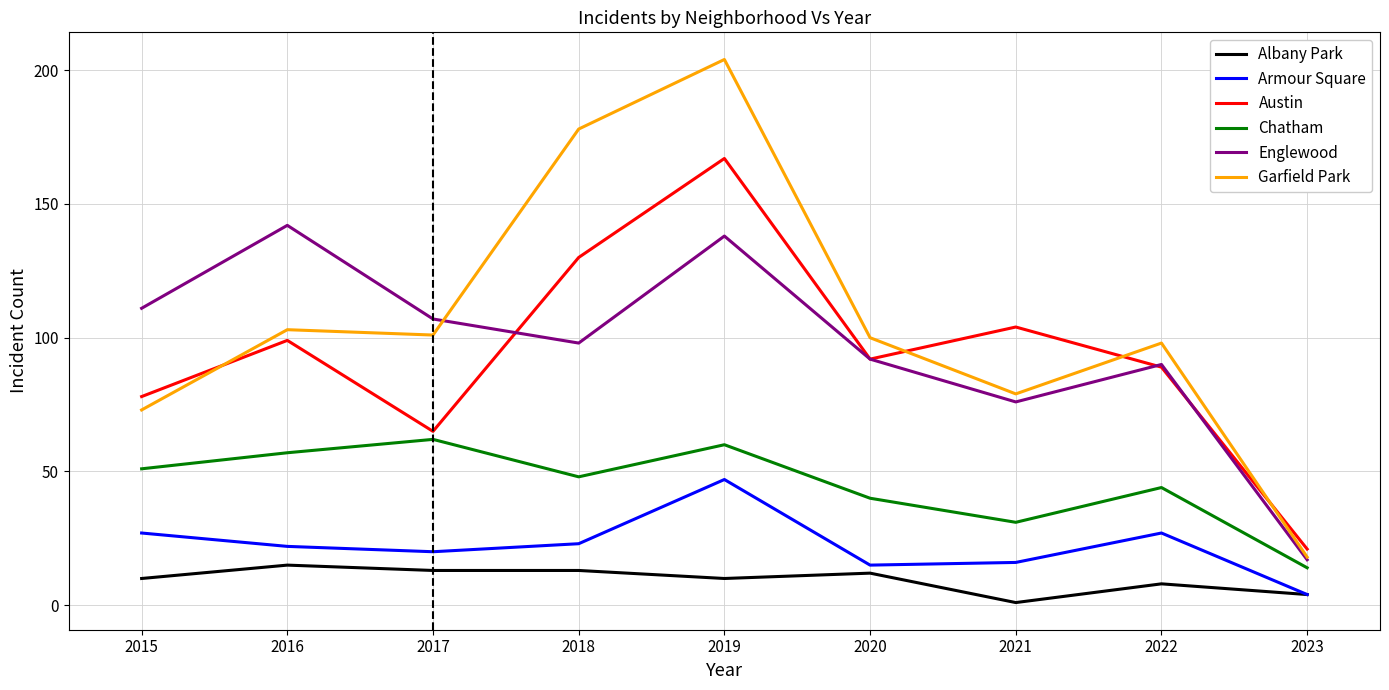

True or false: Englewood and Albany Park intersect in this chart.

False